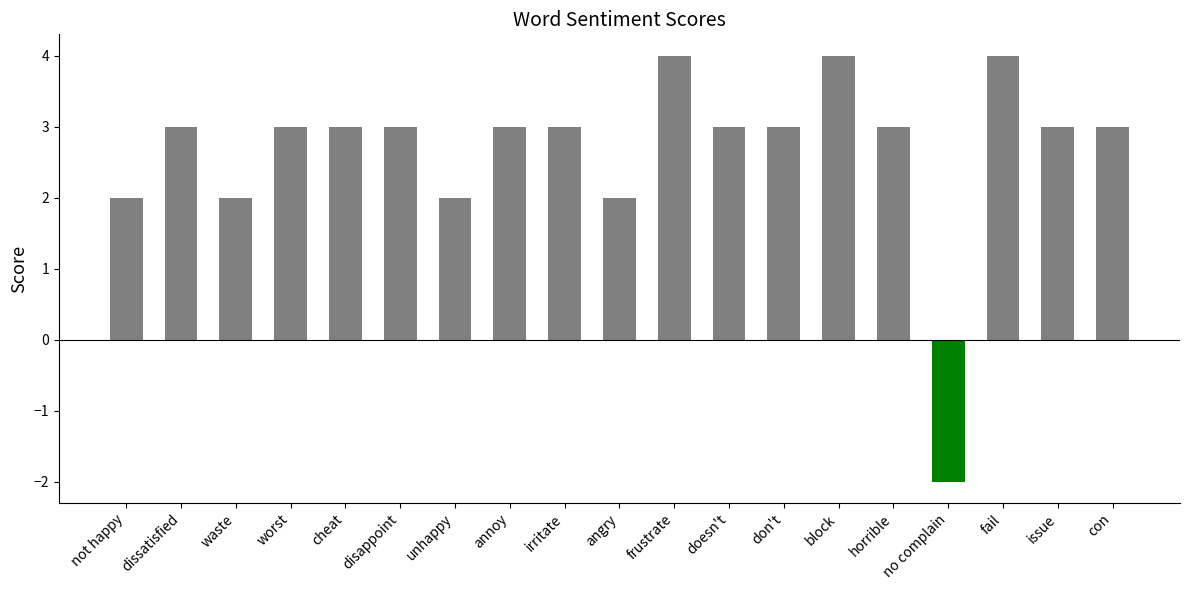

Approximately how many times larger is the value at don't compared to frustrate?

0.8